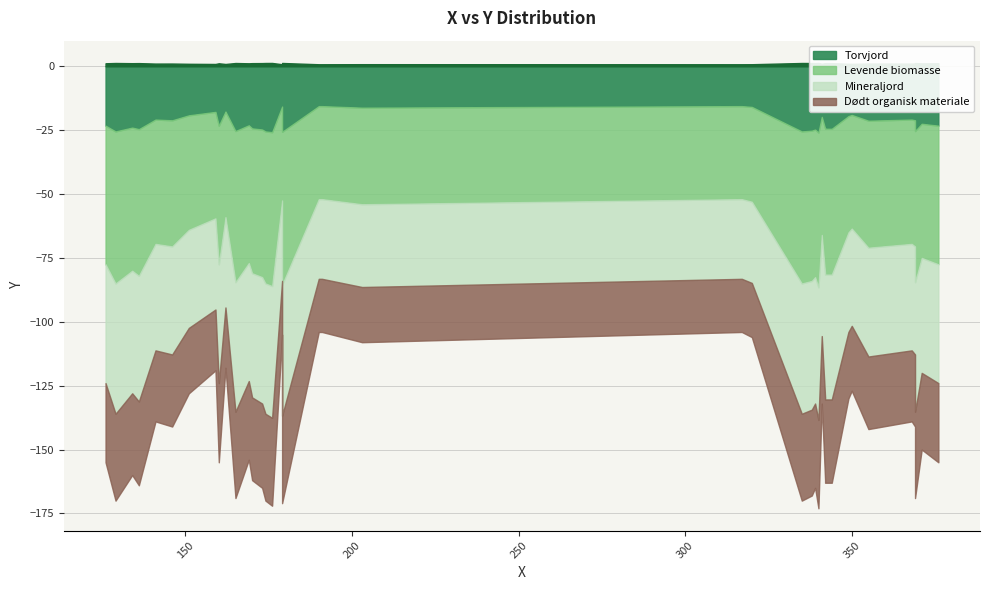

Which has a higher value, 173 or 136?

173